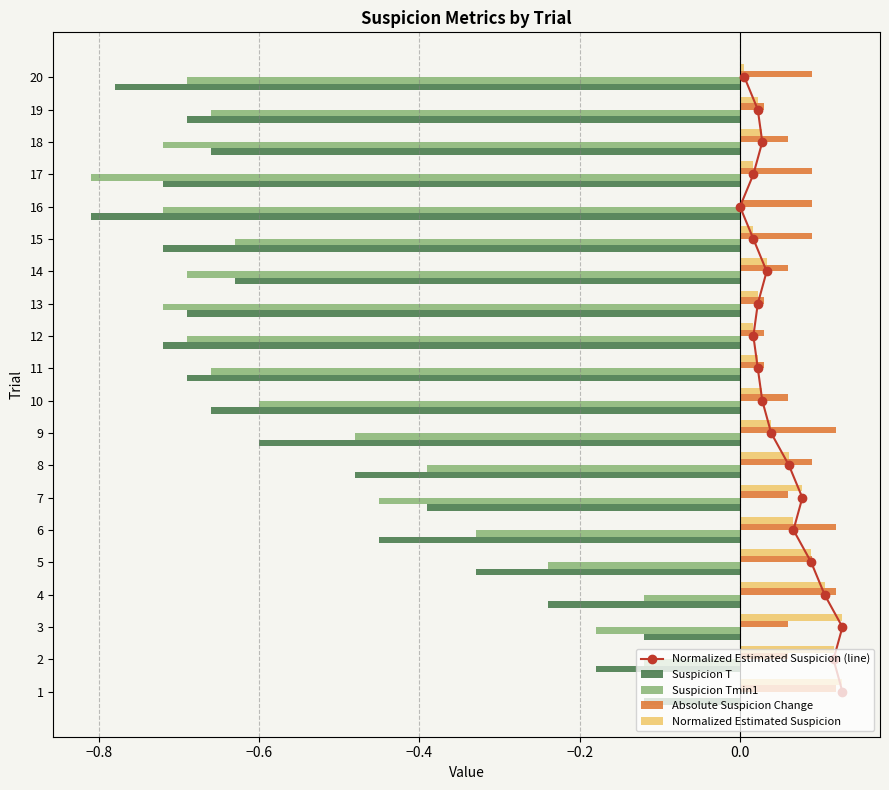

The value of Suspicion T at 14 is -0.4. True or false?

False